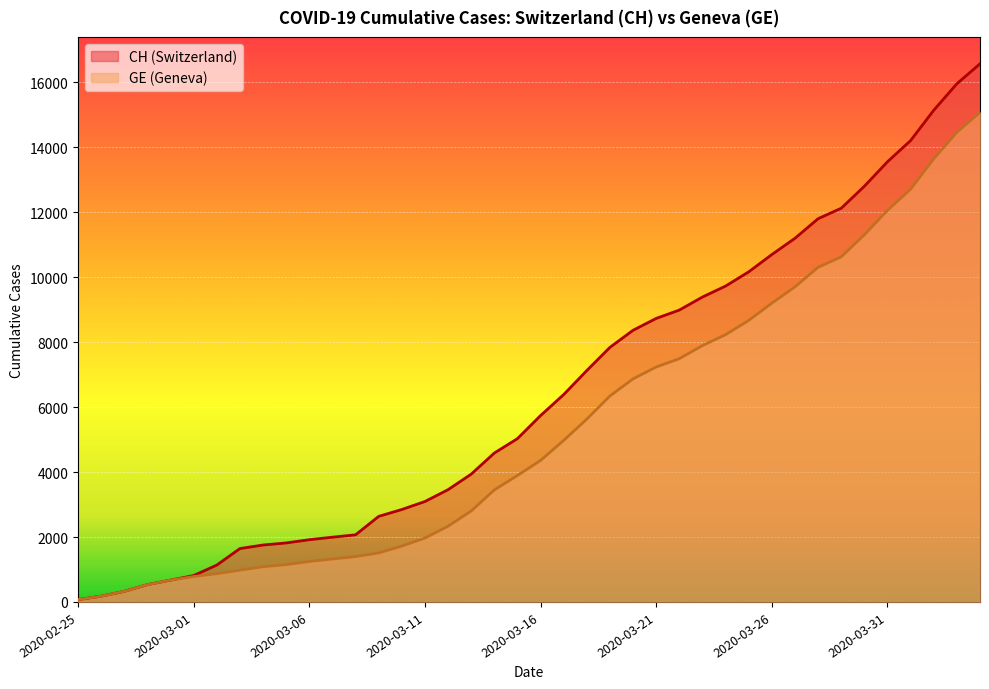

What are all the series names shown in the legend?

CH, GE